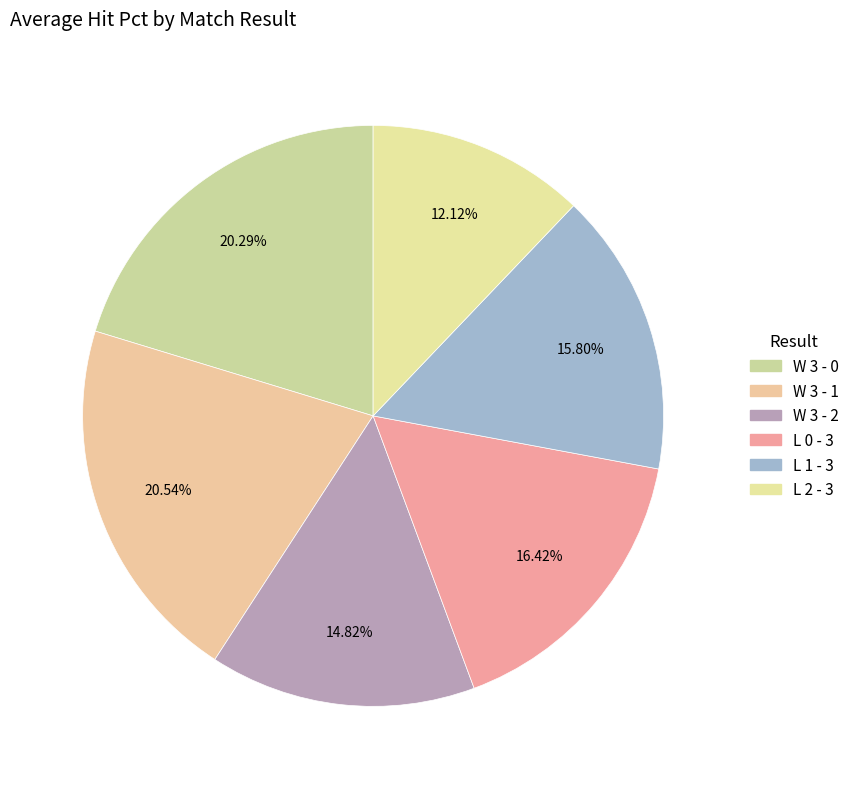

True or false: W 3 - 2 accounts for 15% of the total.

True